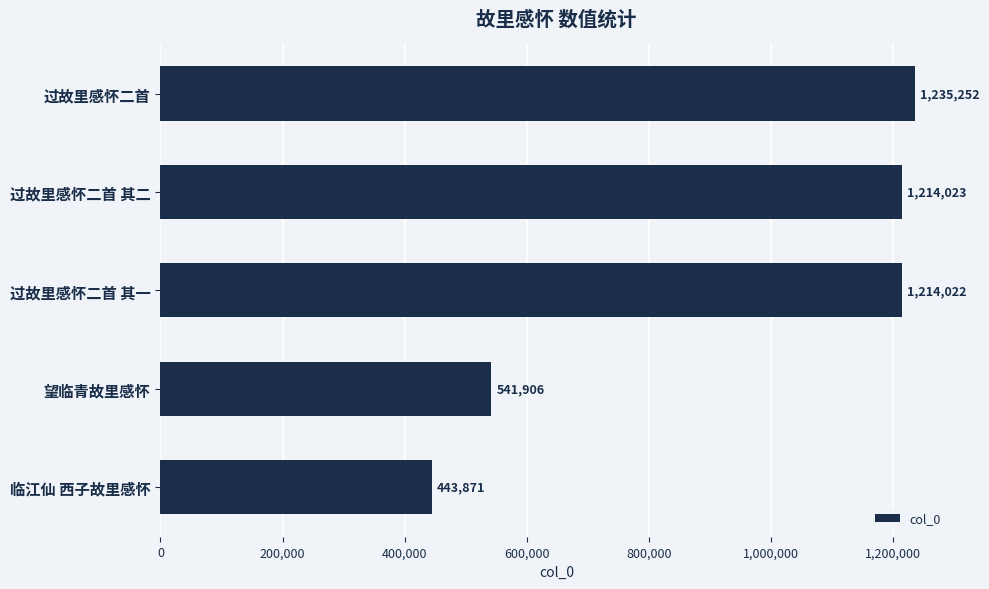

What is the label of the 3rd bar from the bottom?

过故里感怀二首 其一